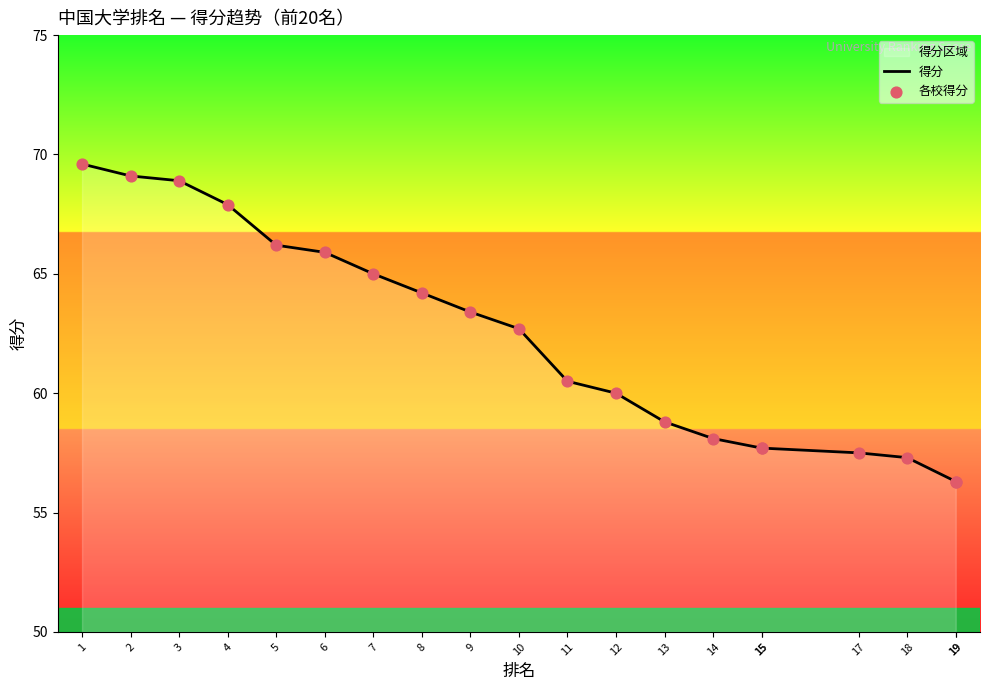

What is the total value across all series at 1?

139.2